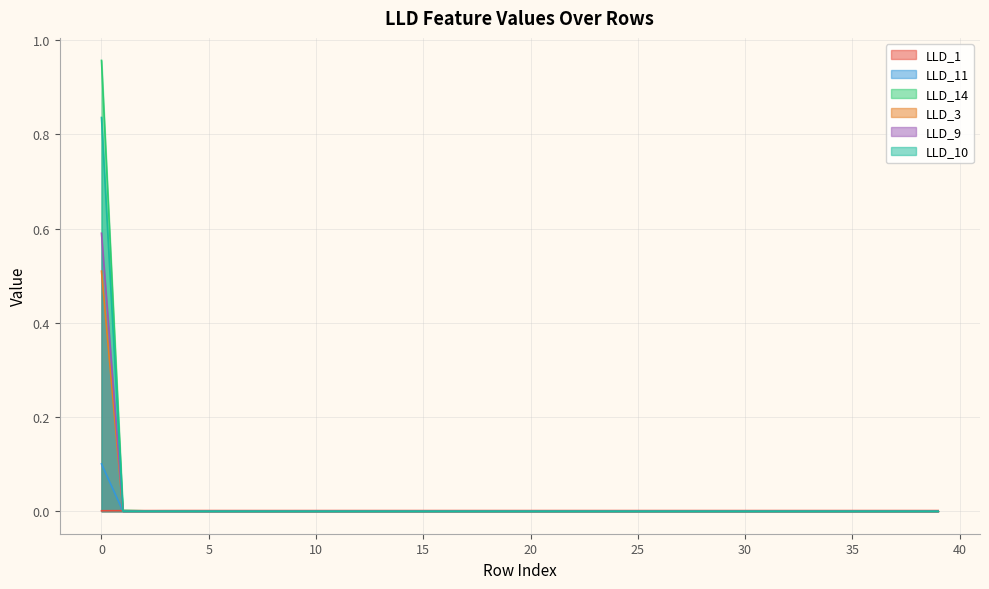

Which series has the largest total across all categories?

LLD_14